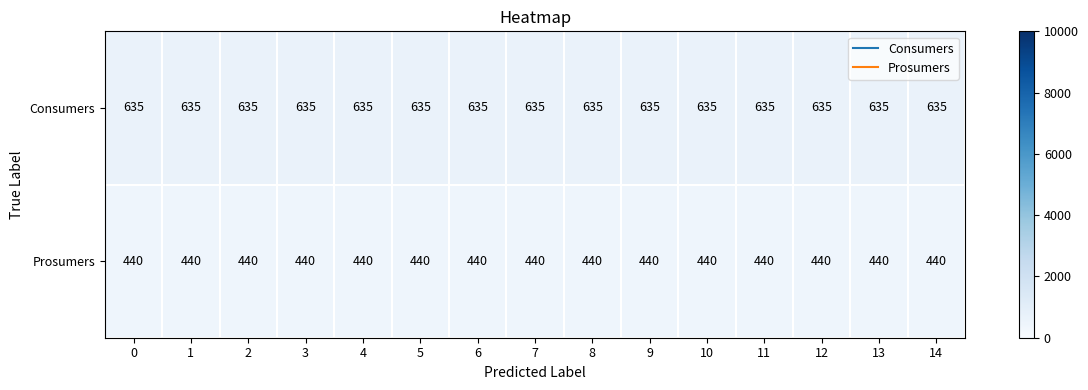

True or false: Prosumers has a value of 693 at 0.

False